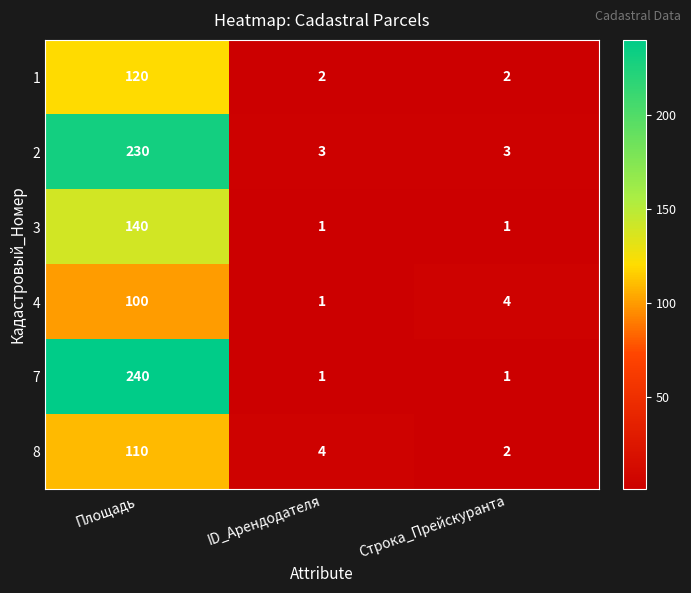

At which label does 2 reach its peak?

Площадь